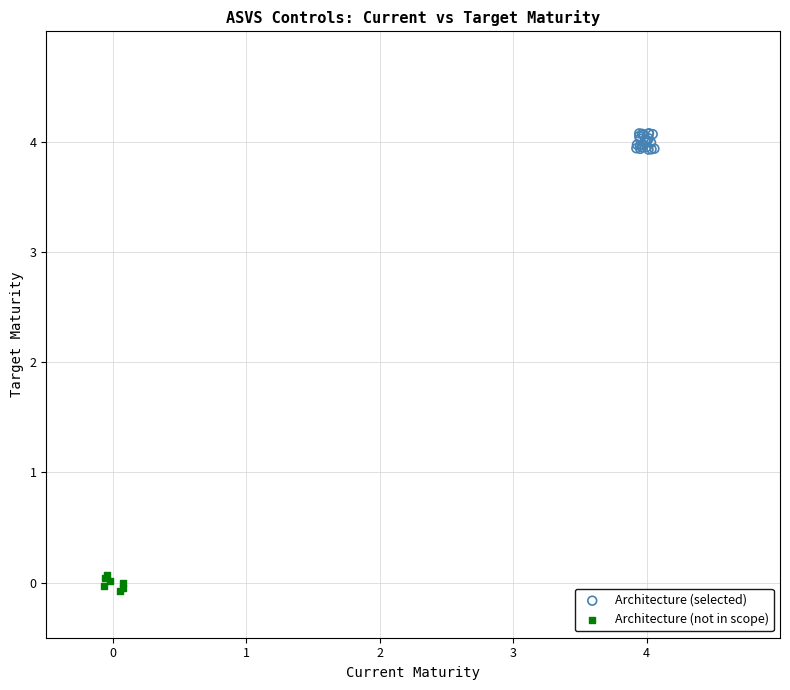

Which series contains the lowest Y value?

Architecture (not in scope)